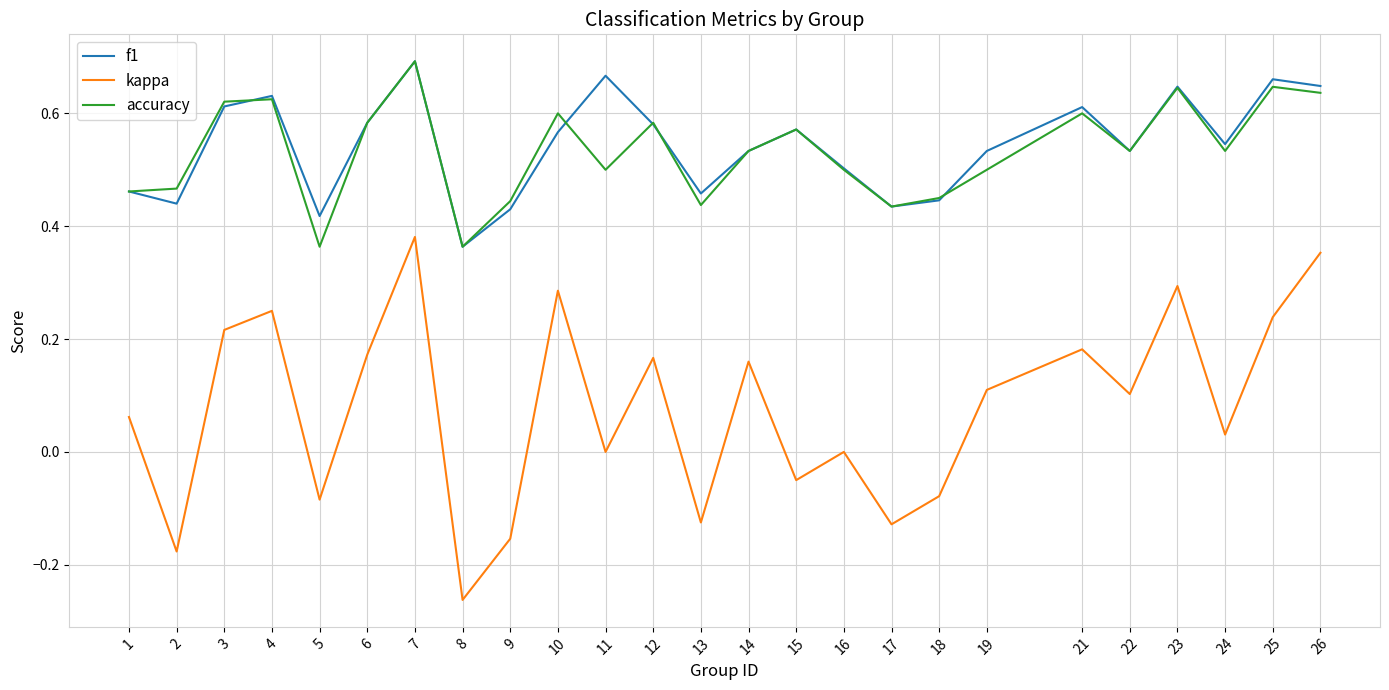

At which category does f1 reach its first local valley?

2